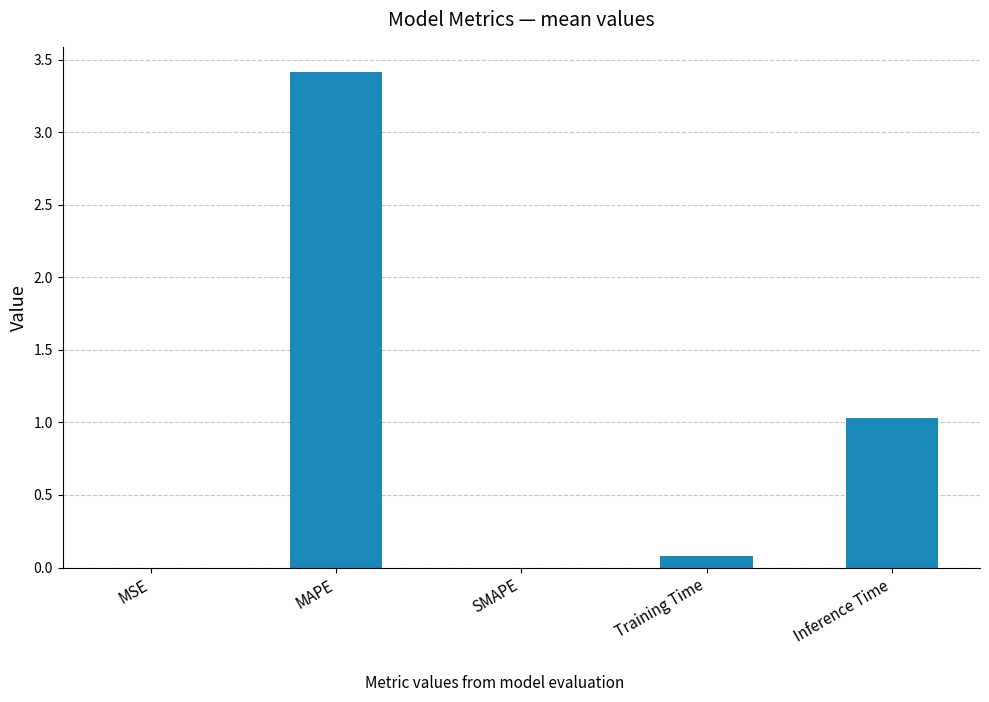

Count the number of categories in the chart.

5